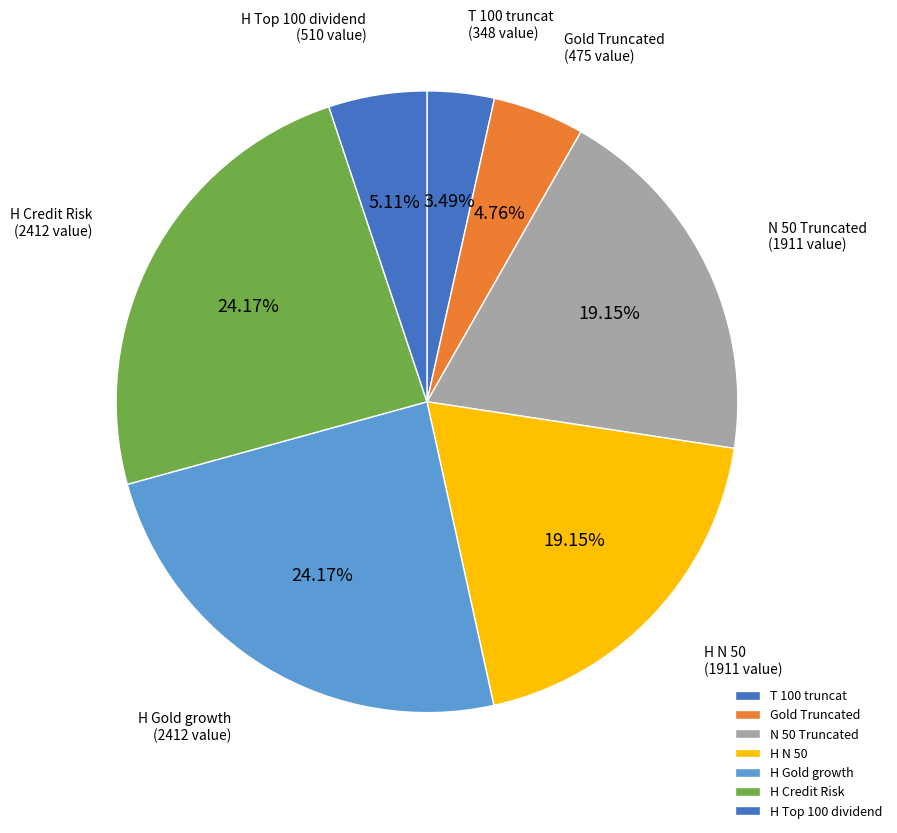

How many segments does this pie chart have?

7